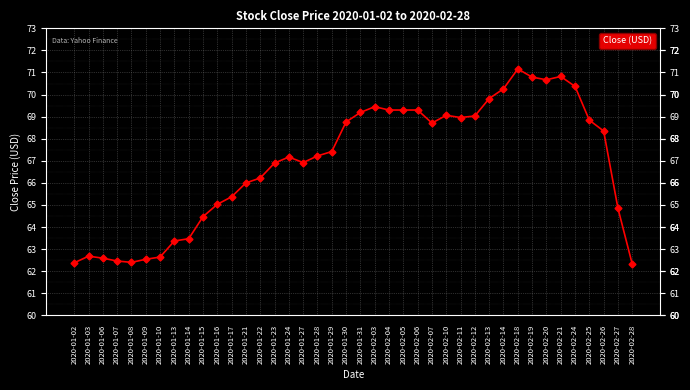

Does the chart have visible grid lines?

Yes